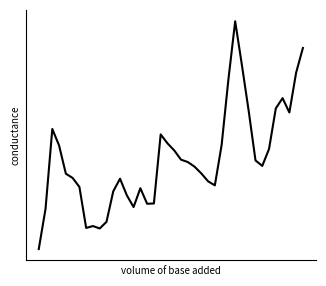

Does the chart have visible grid lines?

No